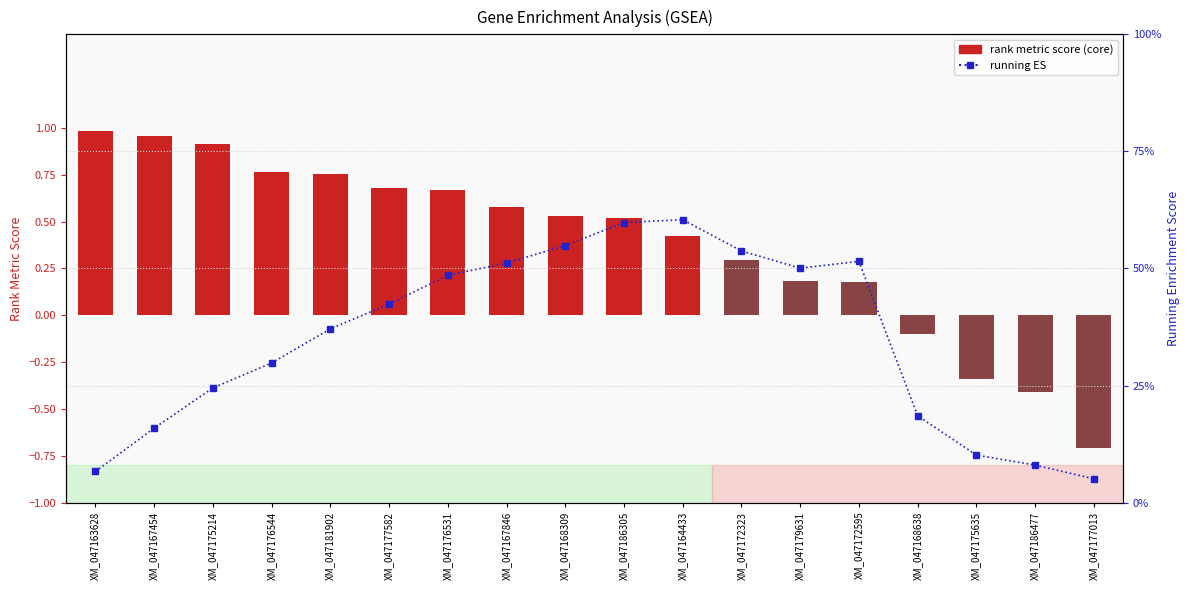

How many data points in rank metric score are above 0?

14